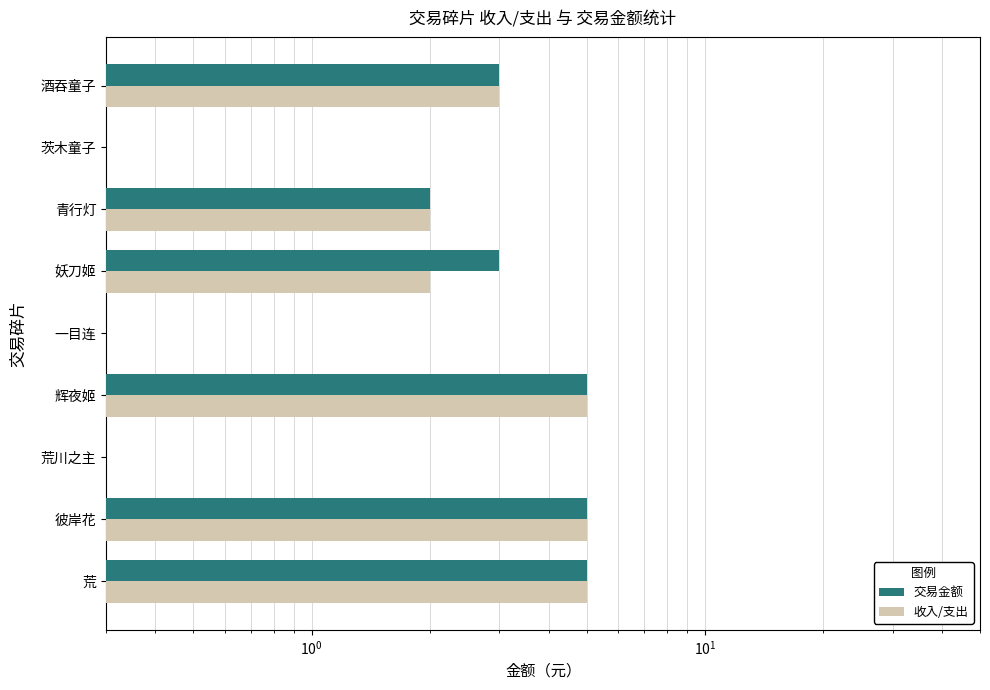

Which series has the largest range (max minus min)?

交易金额